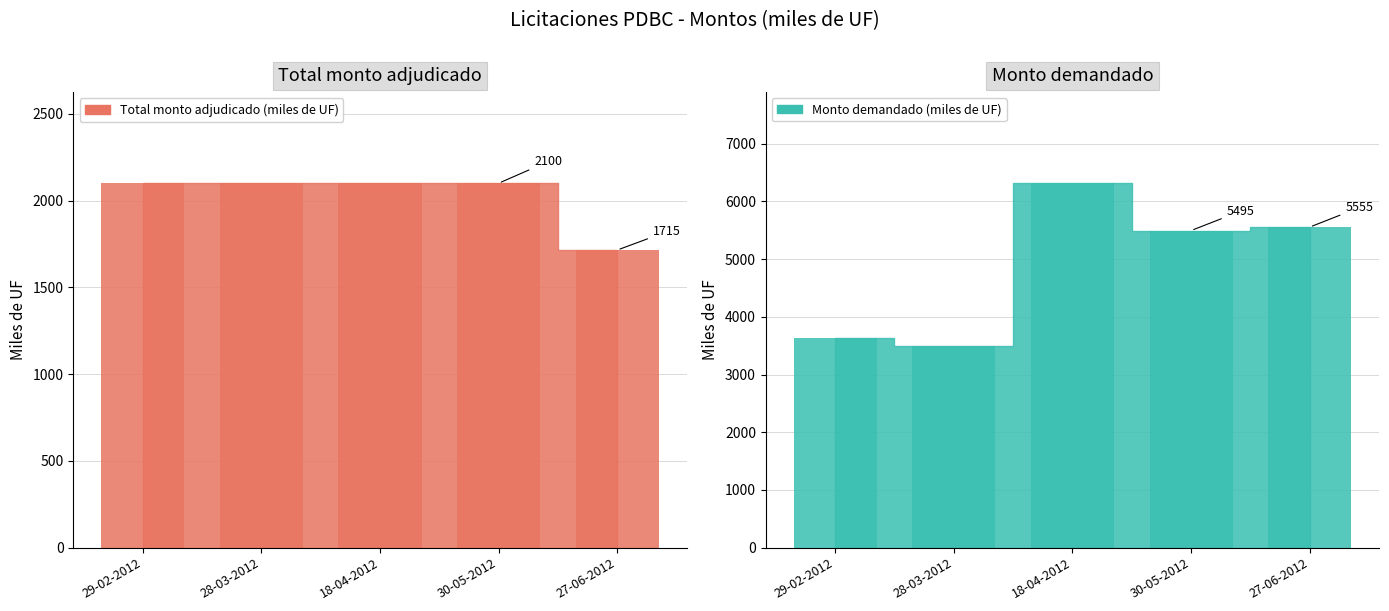

The value of Total monto adjudicado (miles de UF) at 28-03-2012 is 710. True or false?

False